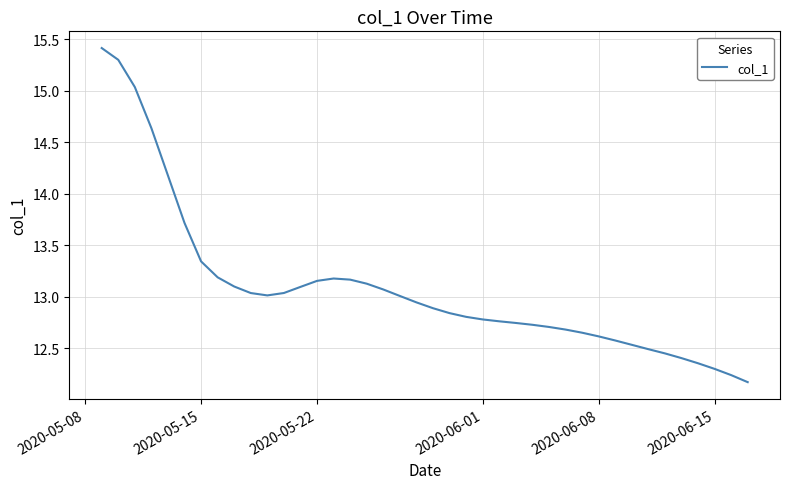

What is the greatest value displayed?

15.4